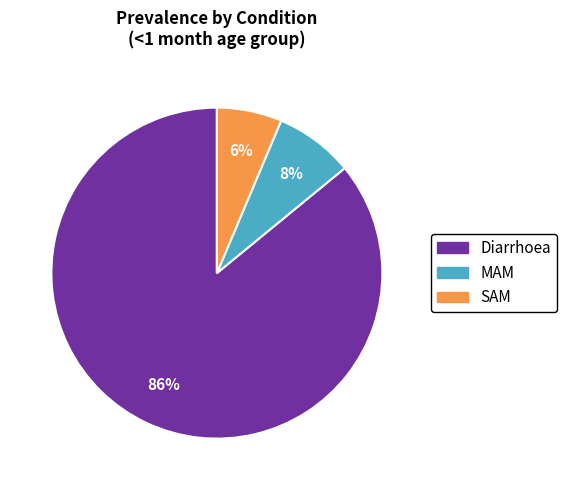

Combined, do MAM and Diarrhoea account for over 50%?

Yes